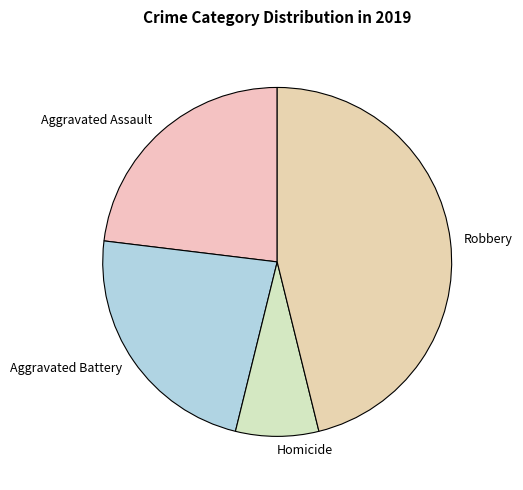

The Robbery slice represents 41% of the pie. True or false?

False